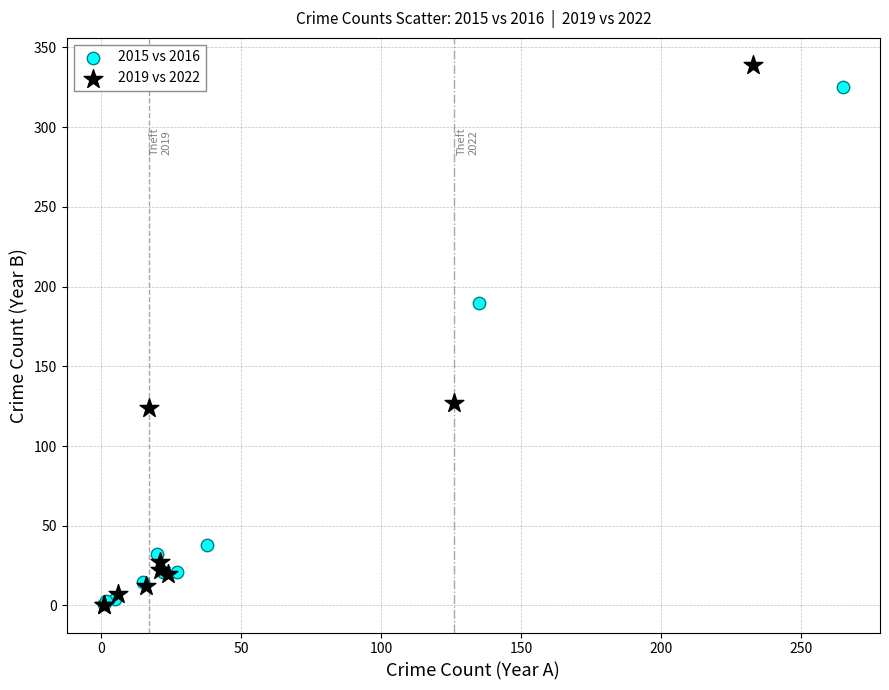

Which series has the largest Y range (max minus min)?

2019 vs 2022